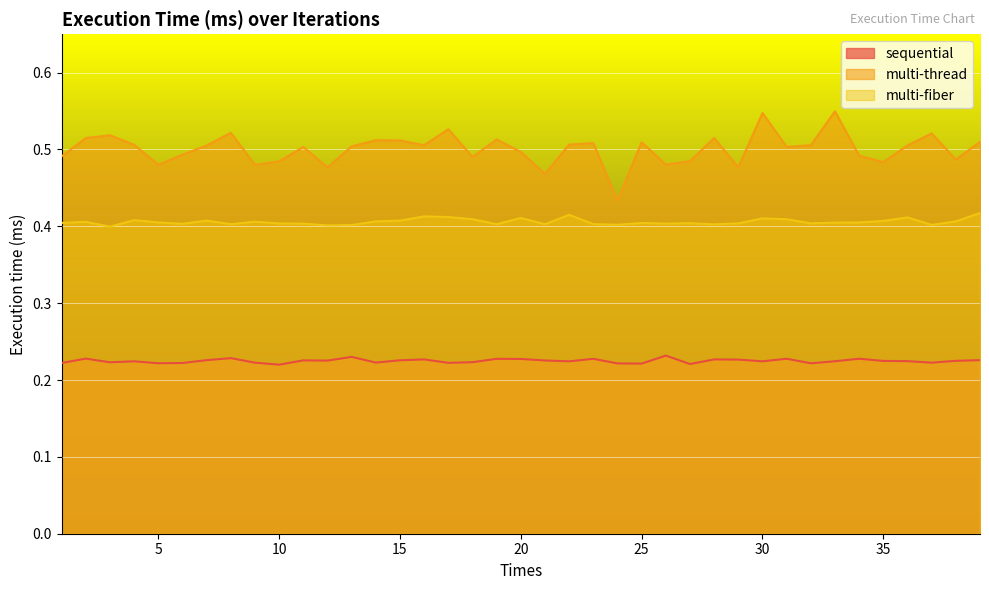

Which has a higher value, 37 or 25?

37